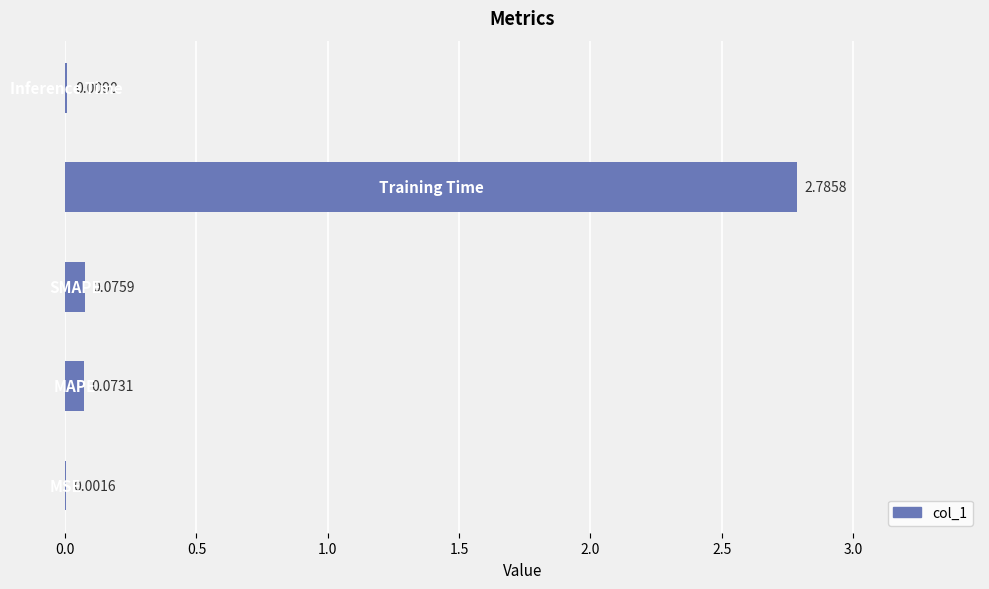

What is the sum of all values?

2.9